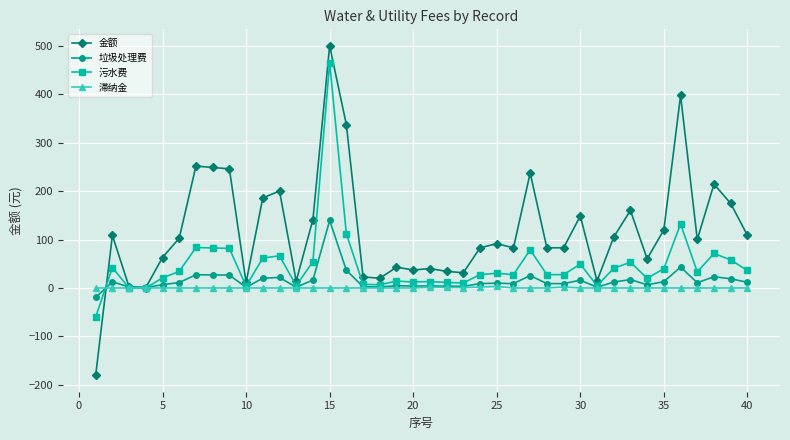

How many distinct data groups are displayed?

4